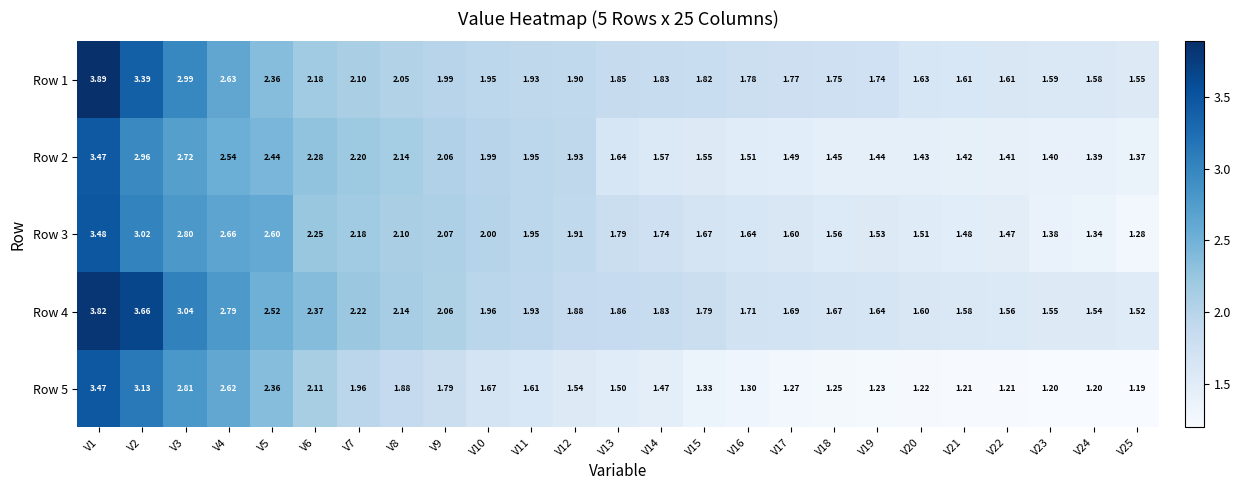

Is the value of Row 4 at V19 greater than the value of Row 3 at V8?

No